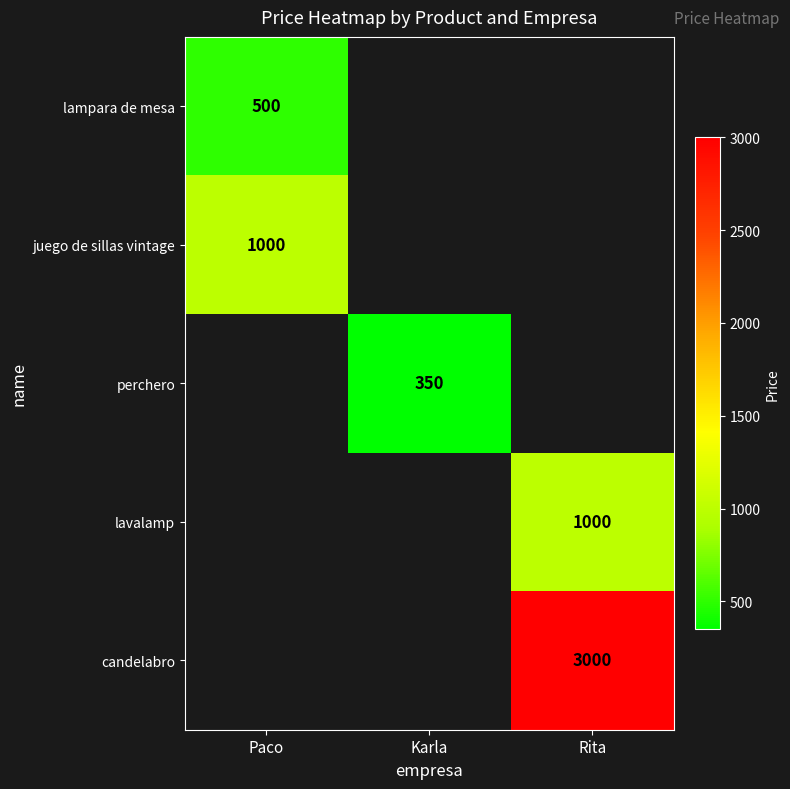

True or false: perchero has a value of 350 at Karla.

True